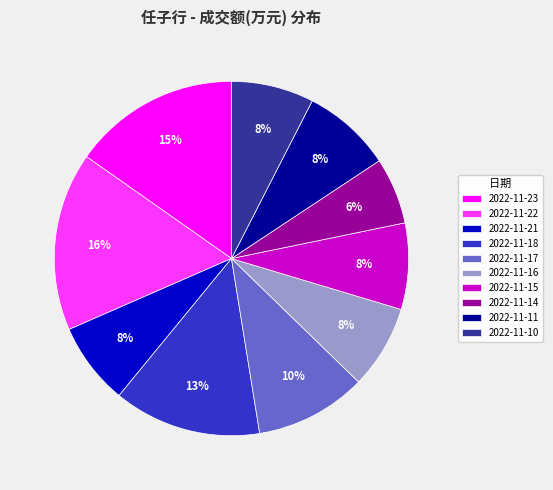

What is the largest slice in the pie chart?

2022-11-22